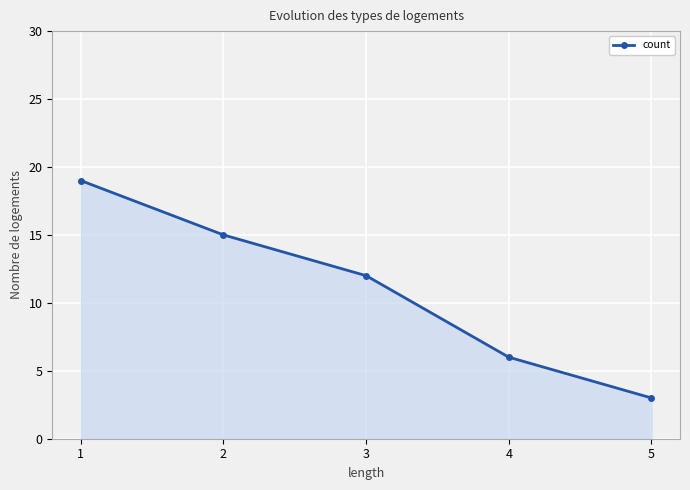

What is the difference between the second highest and second lowest values?

9